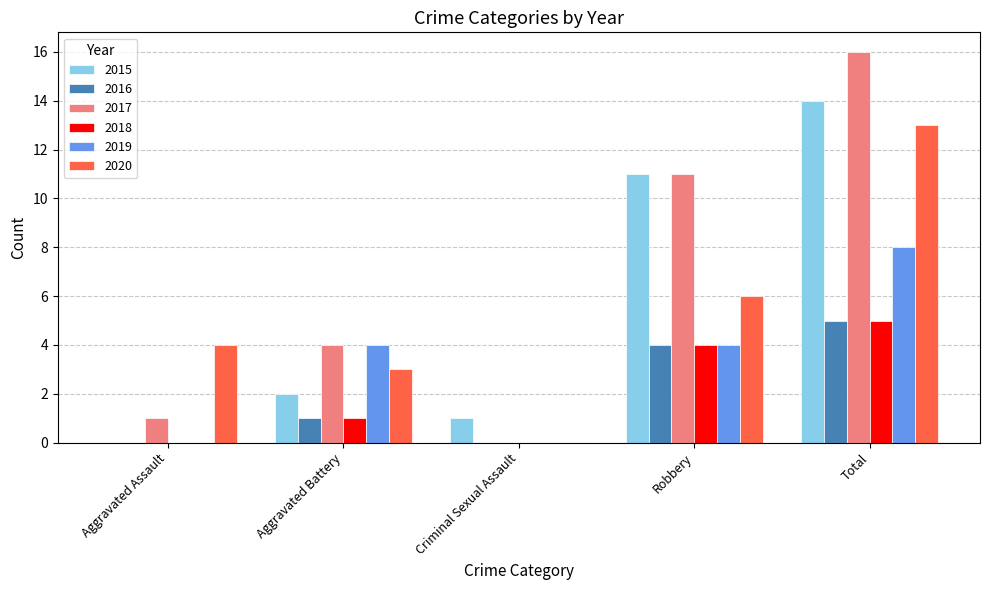

What is the average value of the 2016 series?

2